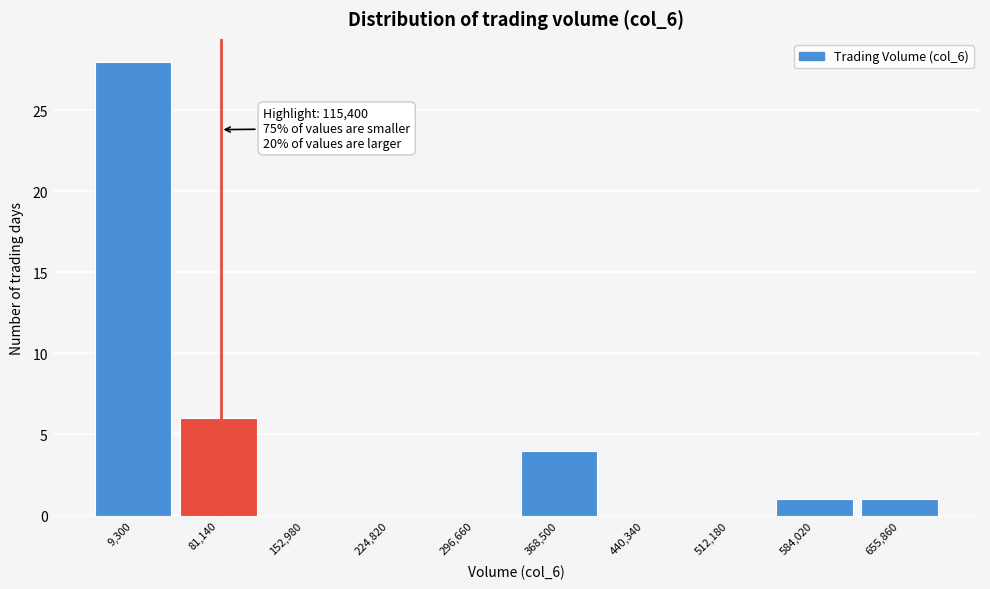

Reading left to right, list all the values displayed in this chart.

9,300=28	81,140=6	152,980=0	224,820=0	296,660=0	368,500=4	440,340=0	512,180=0	584,020=1	655,860=1